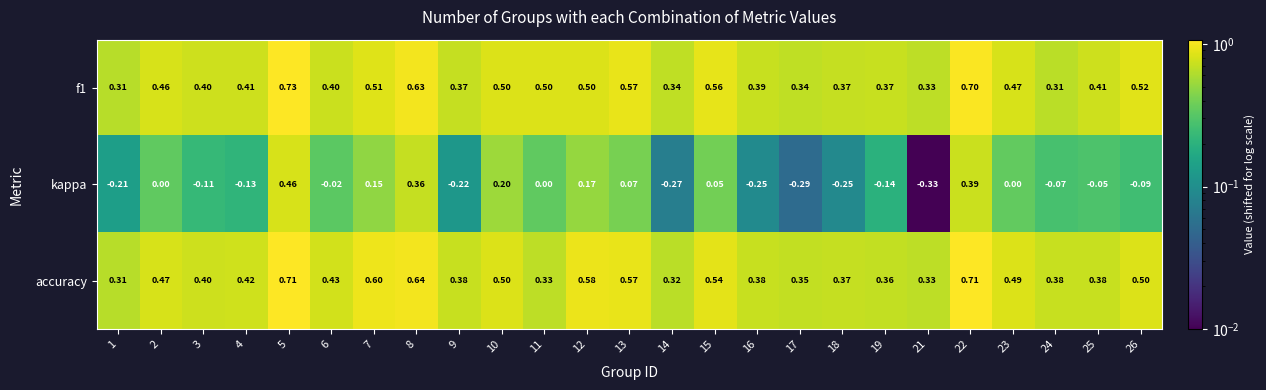

Is the value of kappa at 7 greater than the value of f1 at 14?

No